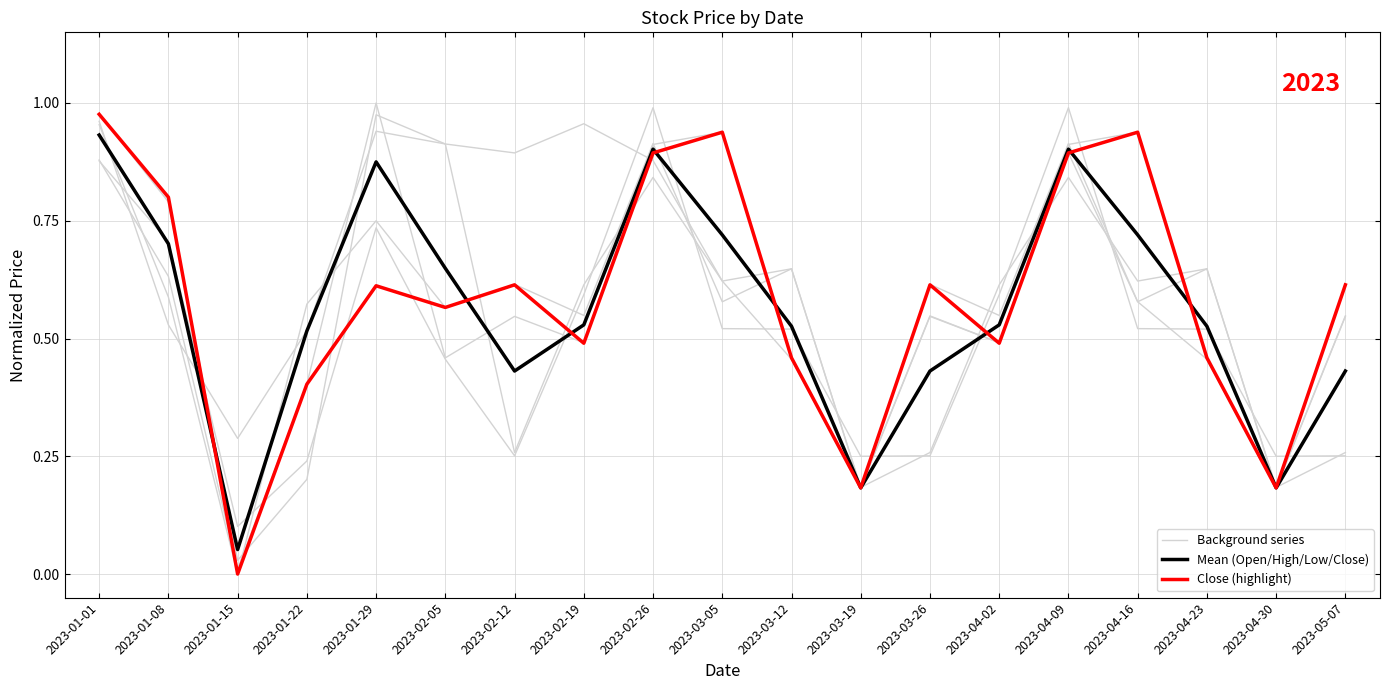

List the series in order of their overall mean, highest first.

Background series, Close (highlight), Mean (Open/High/Low/Close)